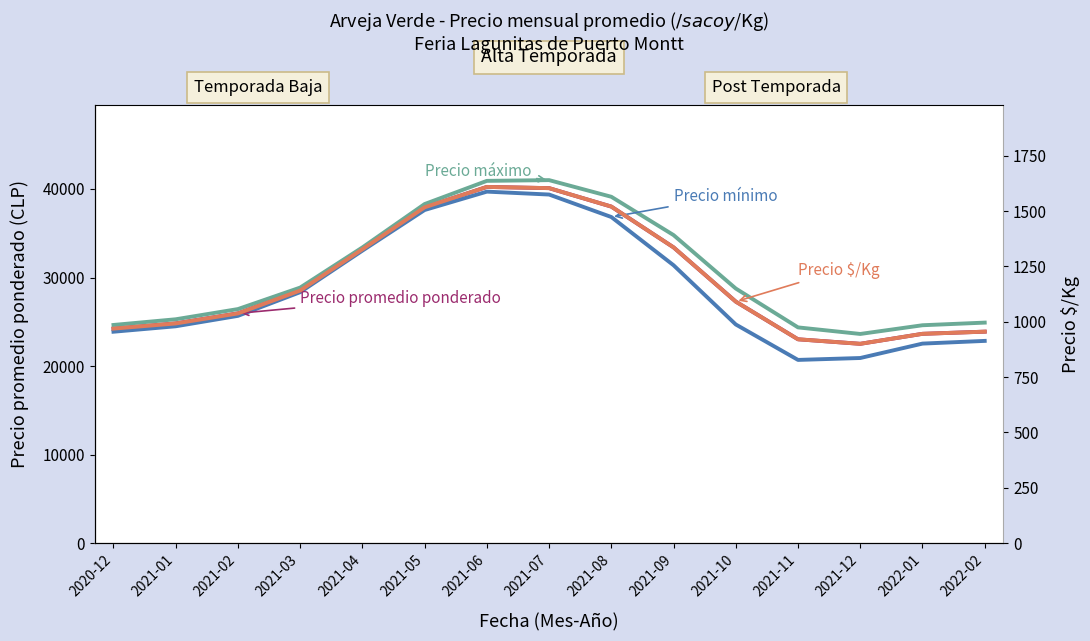

What is the label of the 1st point from the left?

2020-12